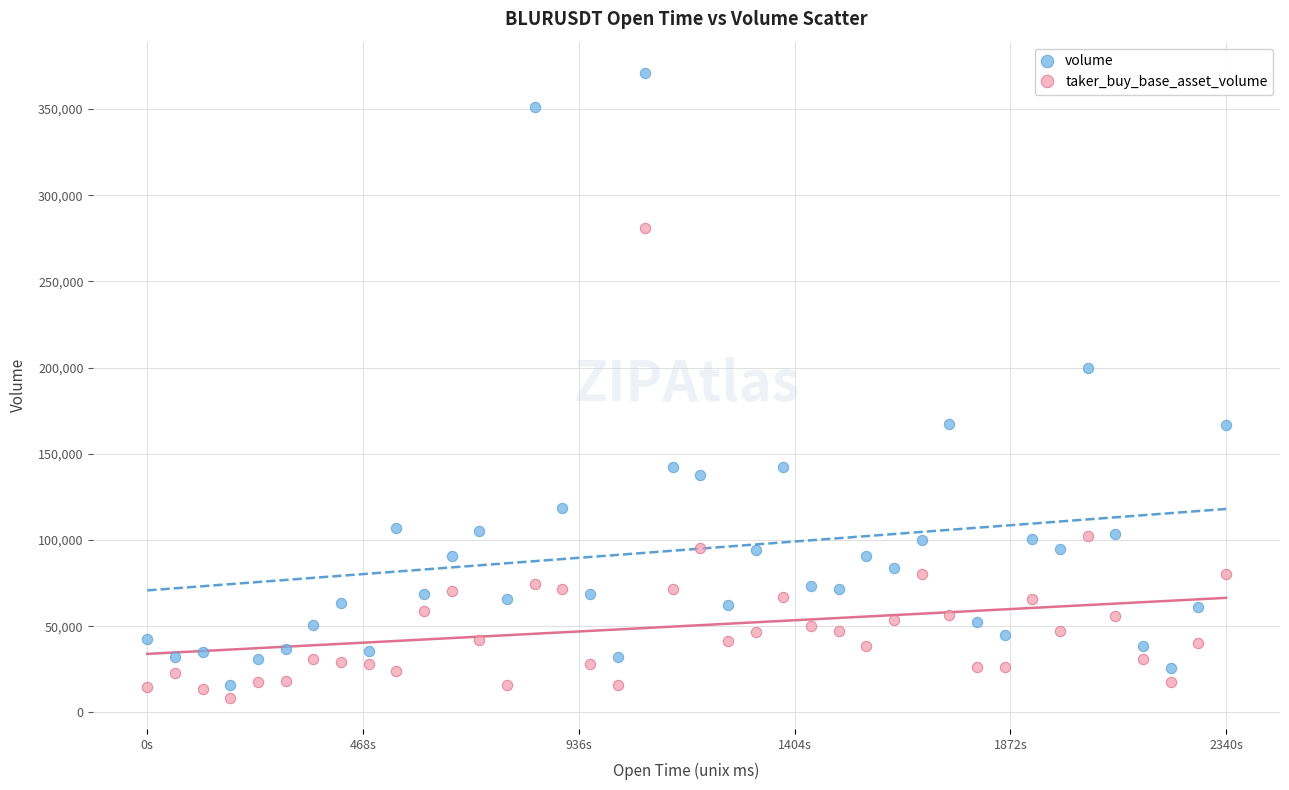

What are all the series names shown in the legend?

volume, taker_buy_base_asset_volume